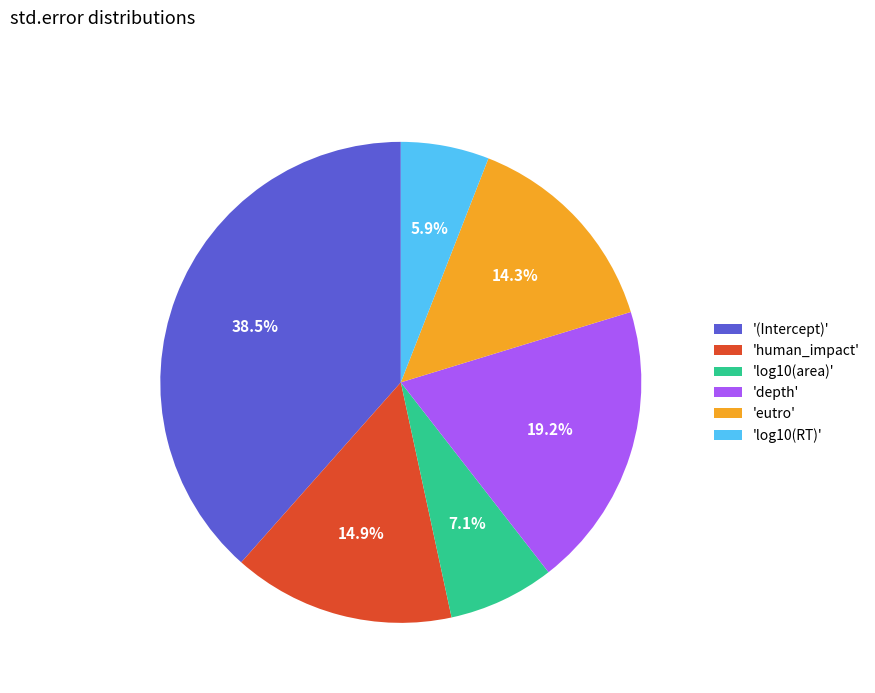

Do 'log10(area)' and '(Intercept)' together represent more than half of the pie?

No